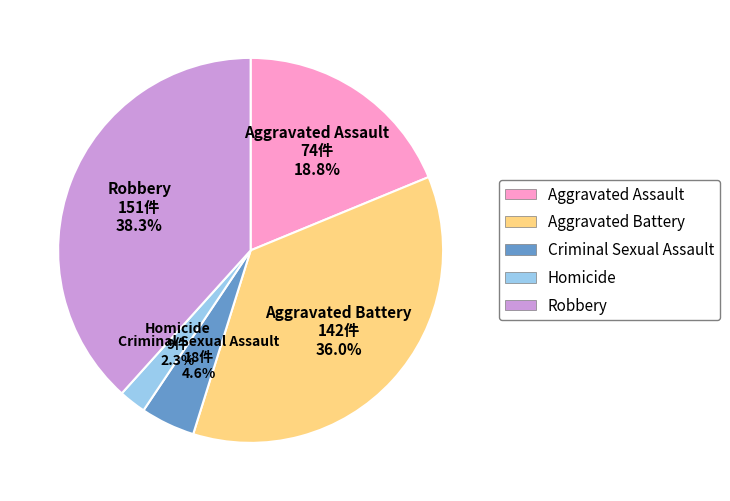

Approximately how many times larger is the value at Aggravated Assault compared to Homicide?

8.2